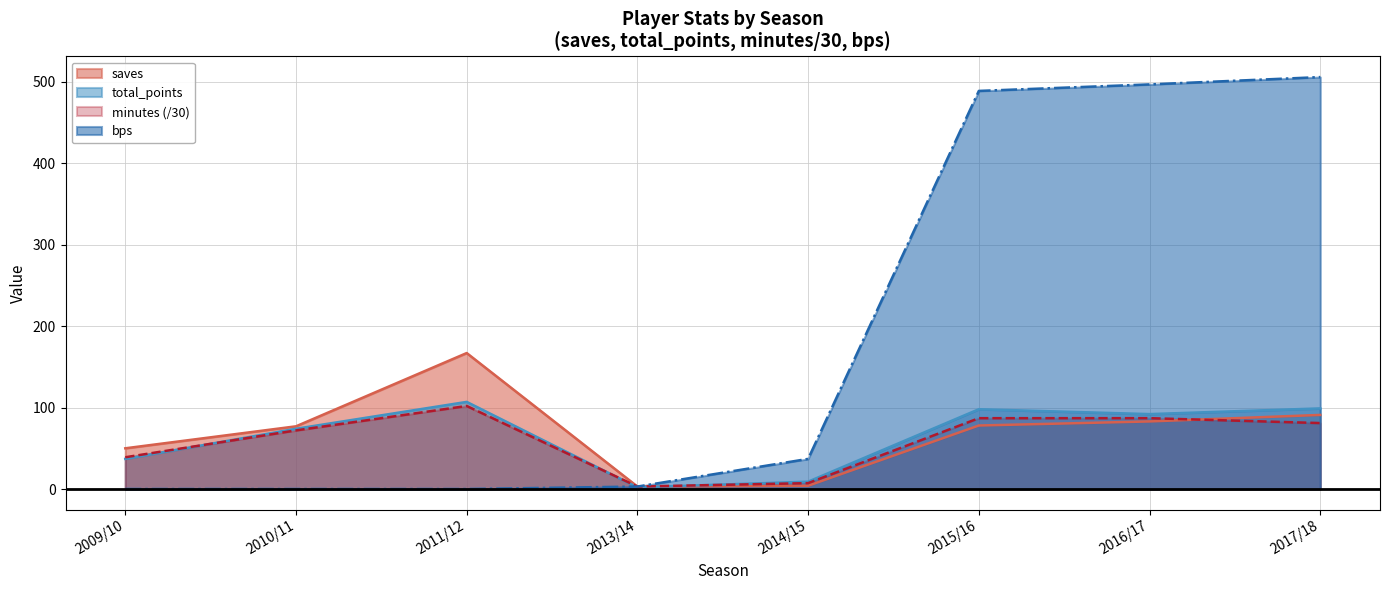

Does the chart display data point markers on the line(s)?

No